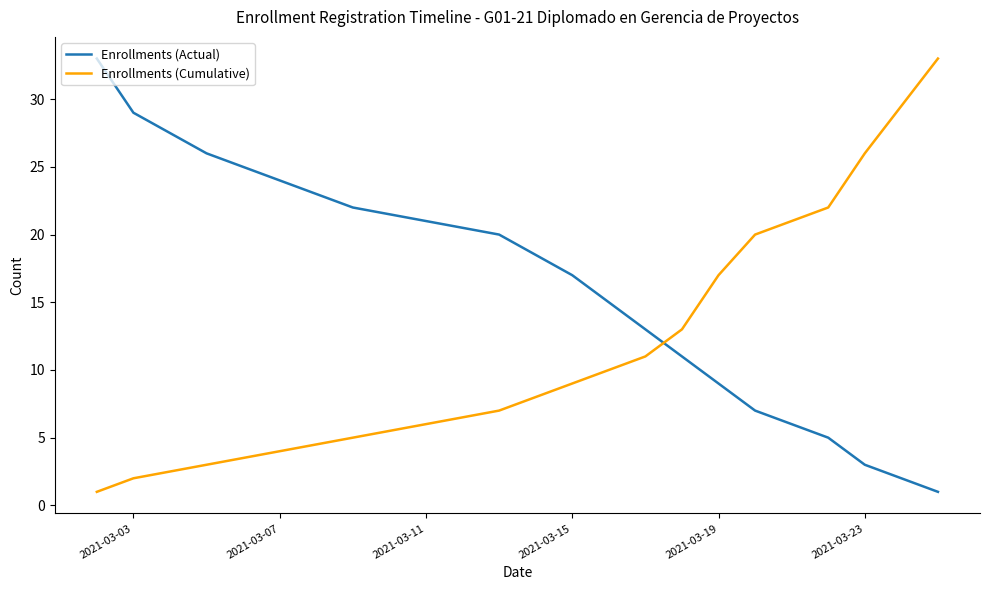

How many categories are shown in the chart?

13